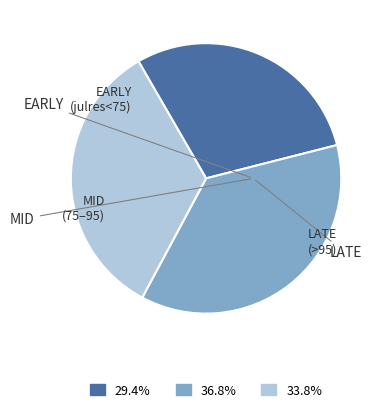

Does any single category account for the majority?

No